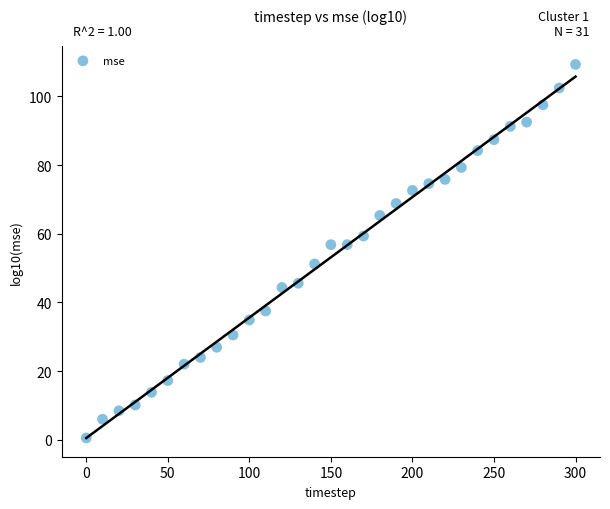

What is the range of X values (max minus min)?

300.0